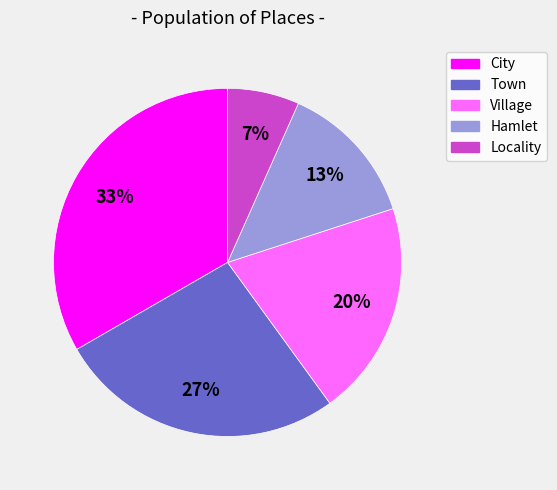

How many slices are in this pie chart?

5